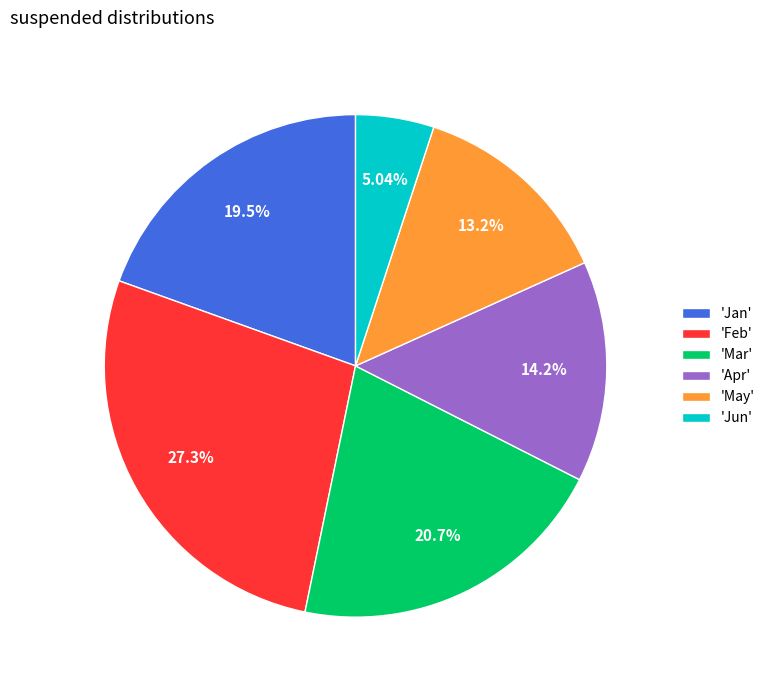

What is the ratio of the value at 'Apr' to the value at 'Jan'?

0.7